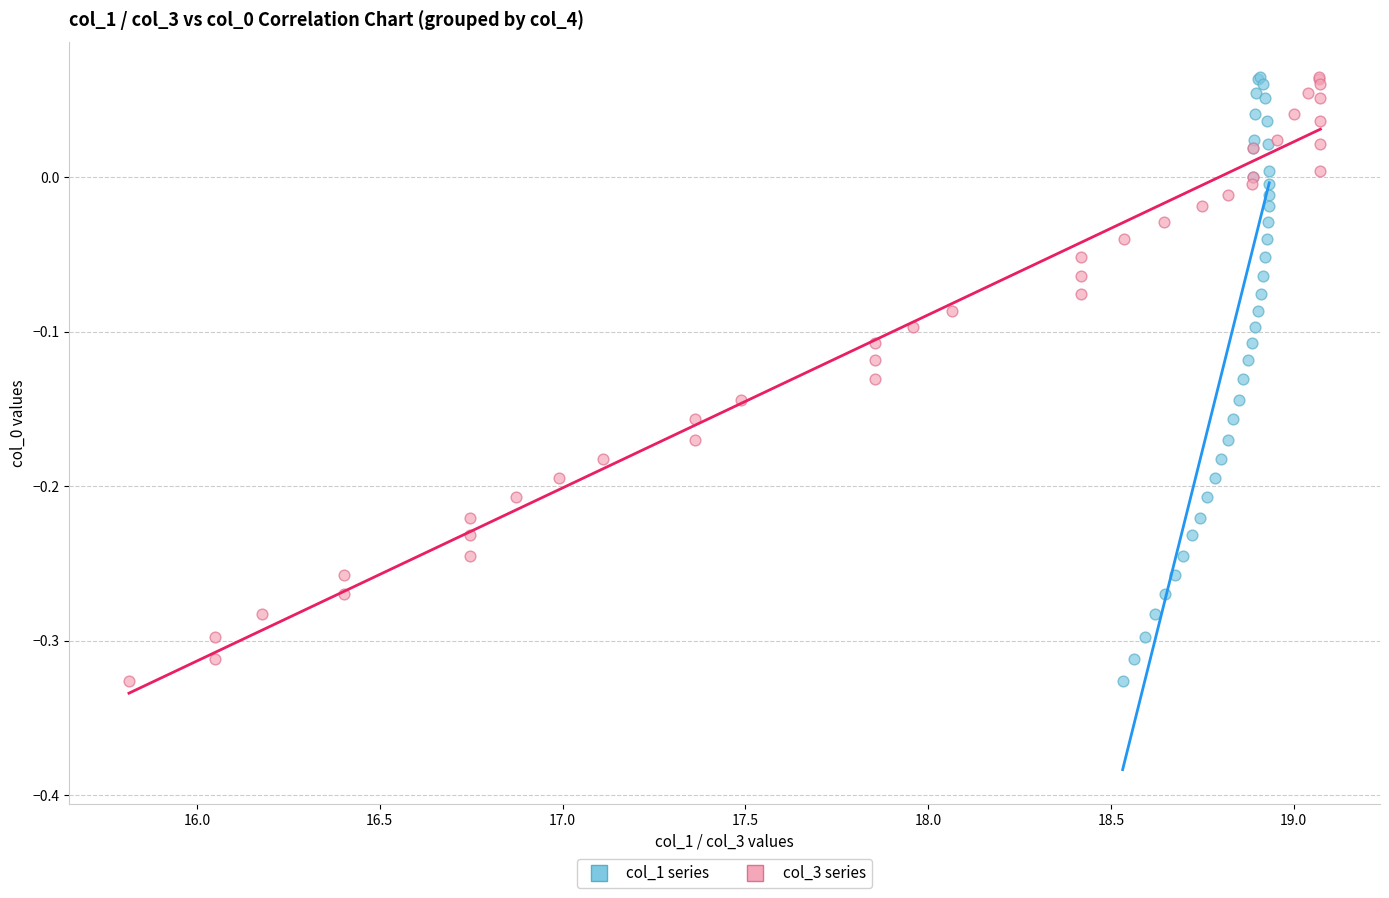

What are all the series names shown in the legend?

col_1 series, col_3 series